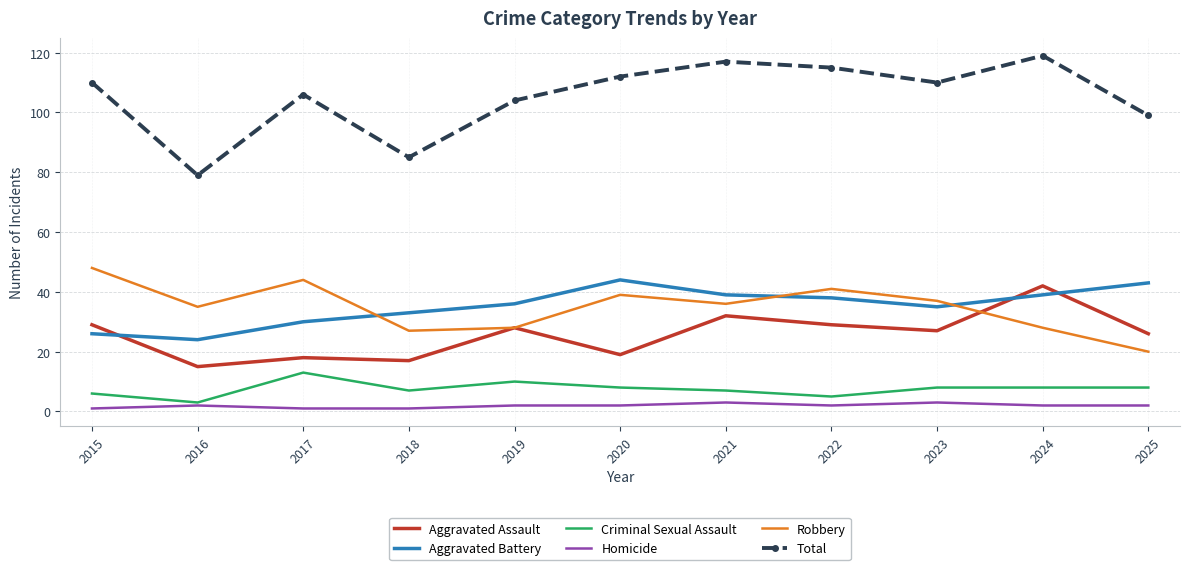

What is the maximum value shown in the chart?

119